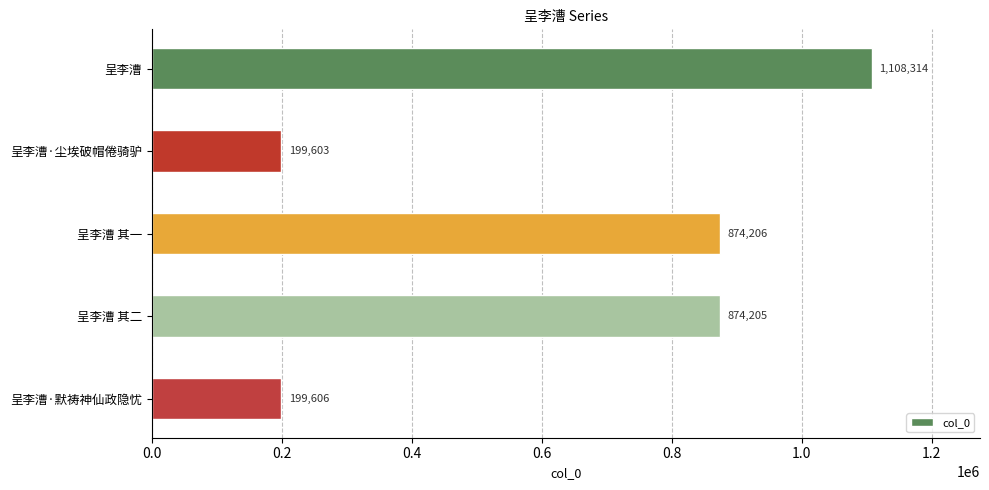

Reading top to bottom, list all the values displayed in this chart.

呈李漕=1108314	呈李漕·尘埃破帽倦骑驴=199603	呈李漕 其一=874206	呈李漕 其二=874205	呈李漕·默祷神仙政隐忧=199606